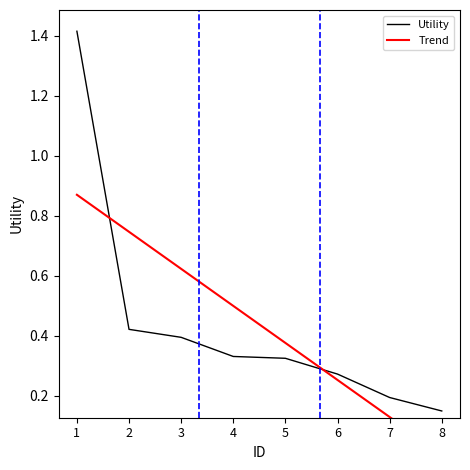

What is the sum of all values?

3.5